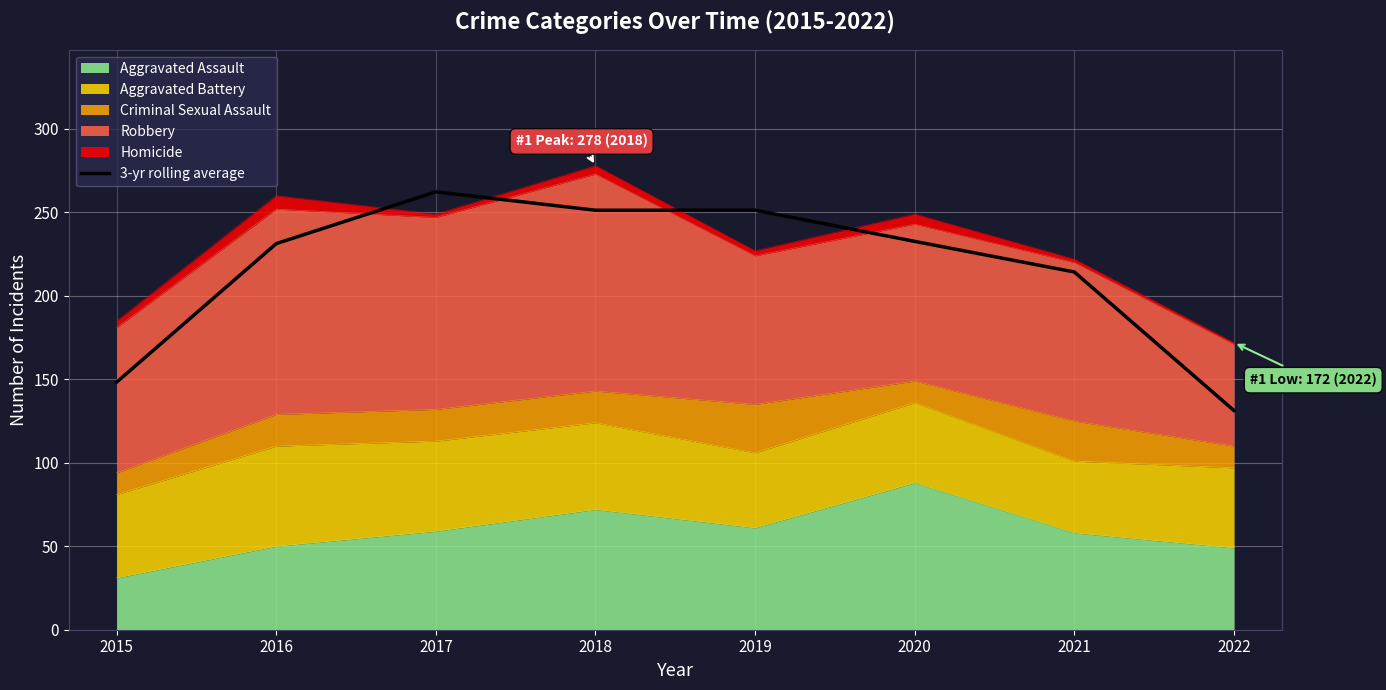

True or false: the data shows 245.0 at 2015.

False